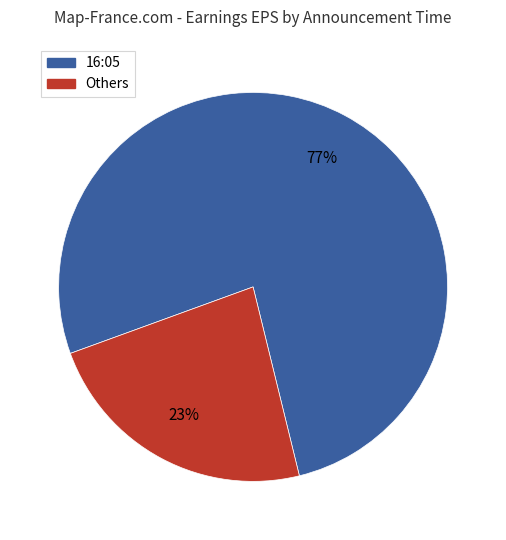

To the nearest percent, what is the average slice percentage?

50%